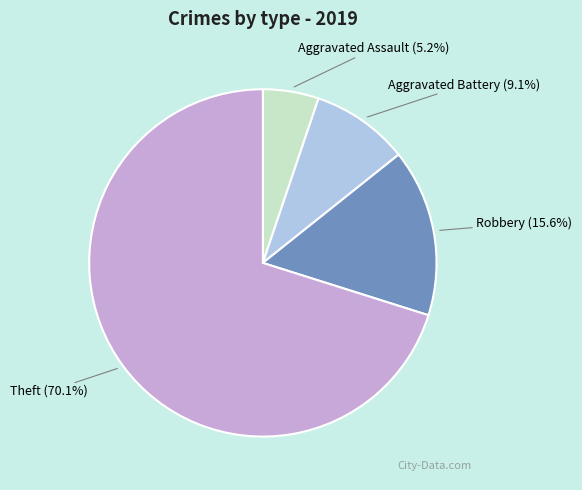

What is the ratio of the value at Aggravated Battery to the value at Theft?

0.1